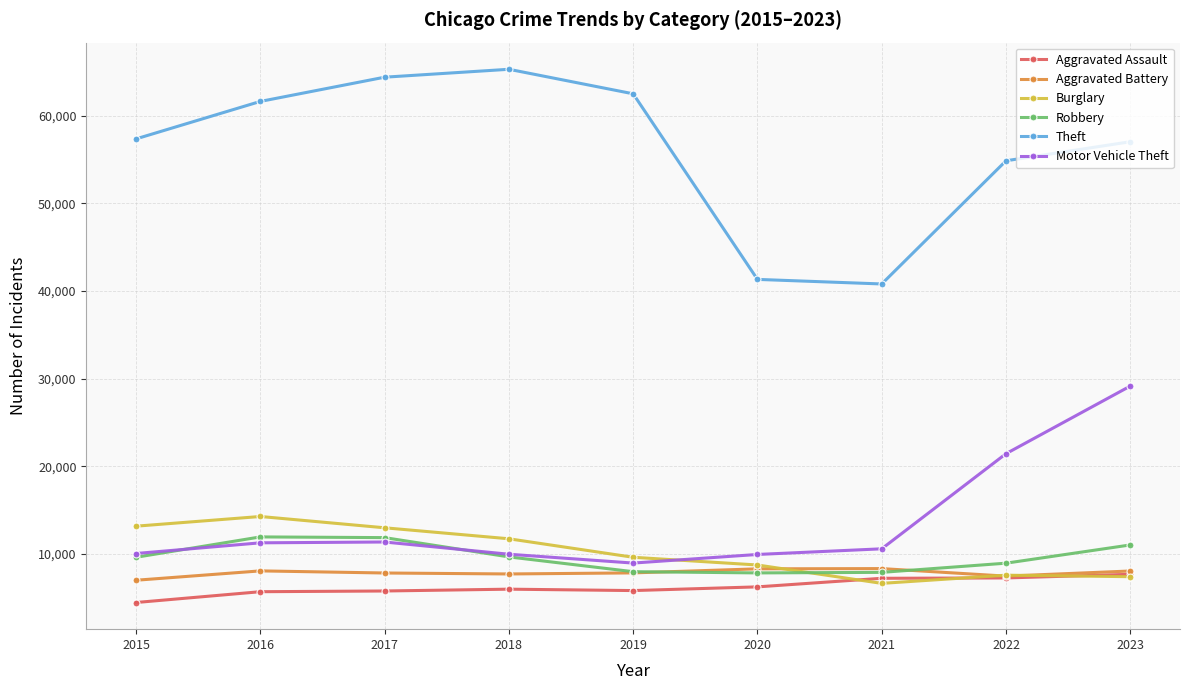

Which series has the largest total across all categories?

Theft